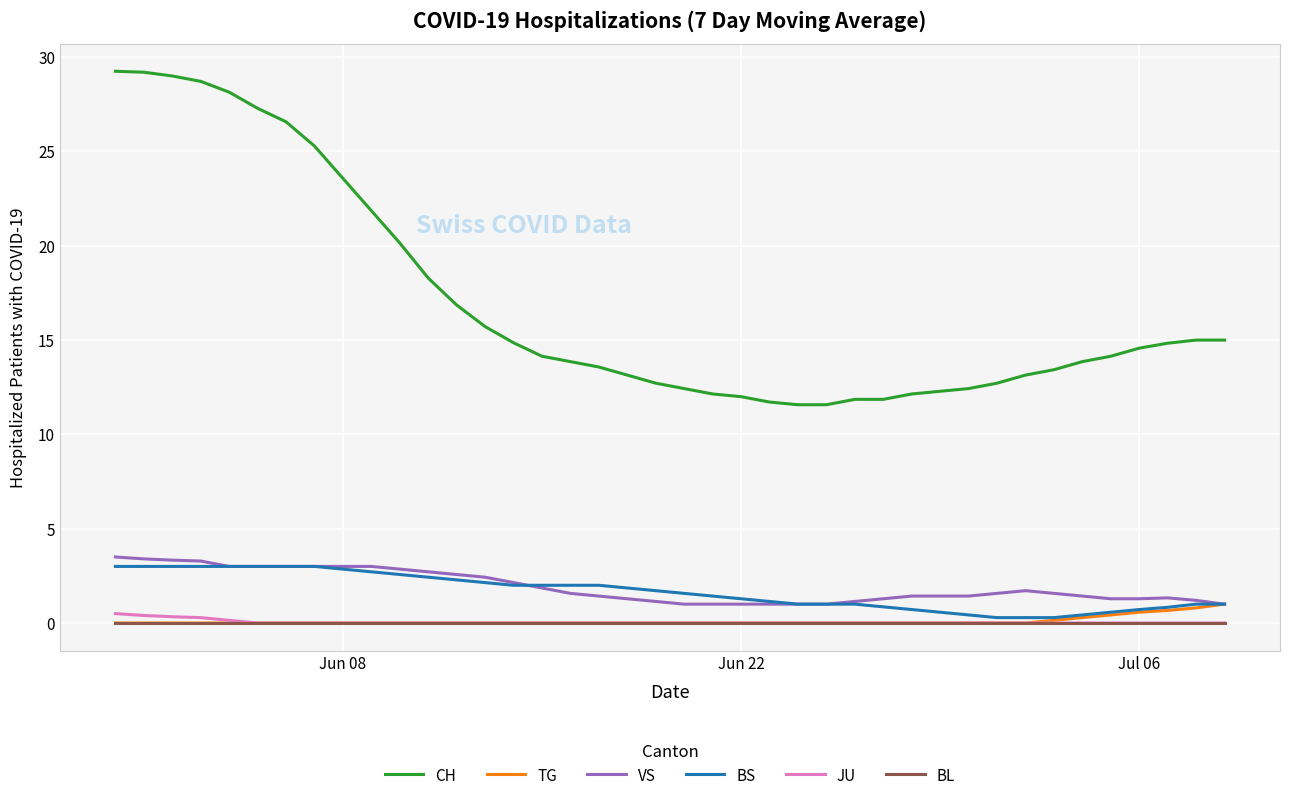

Which series has the widest spread of values?

CH